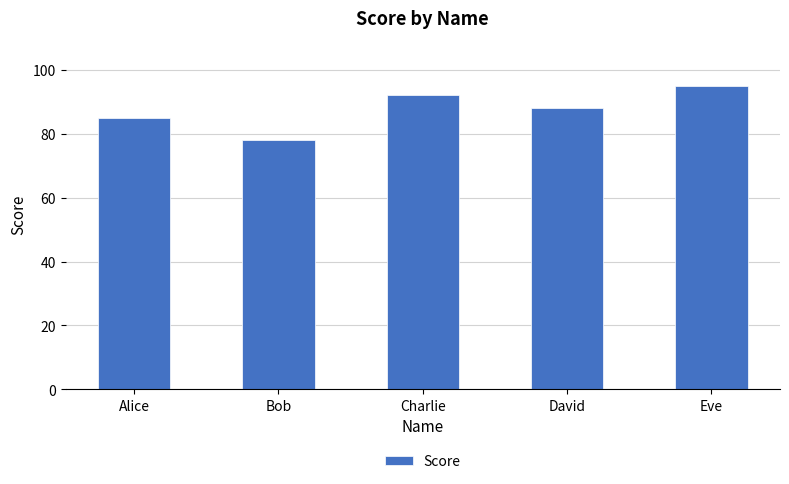

Where does the data first go above 88?

Charlie